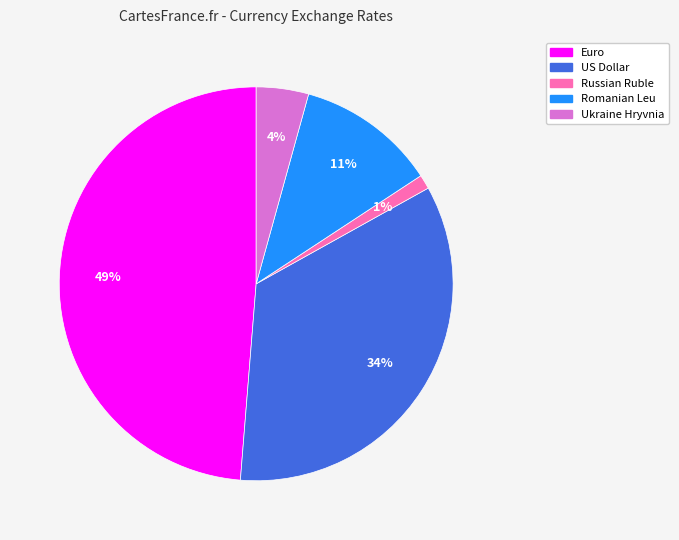

Is there a majority slice in this chart?

No